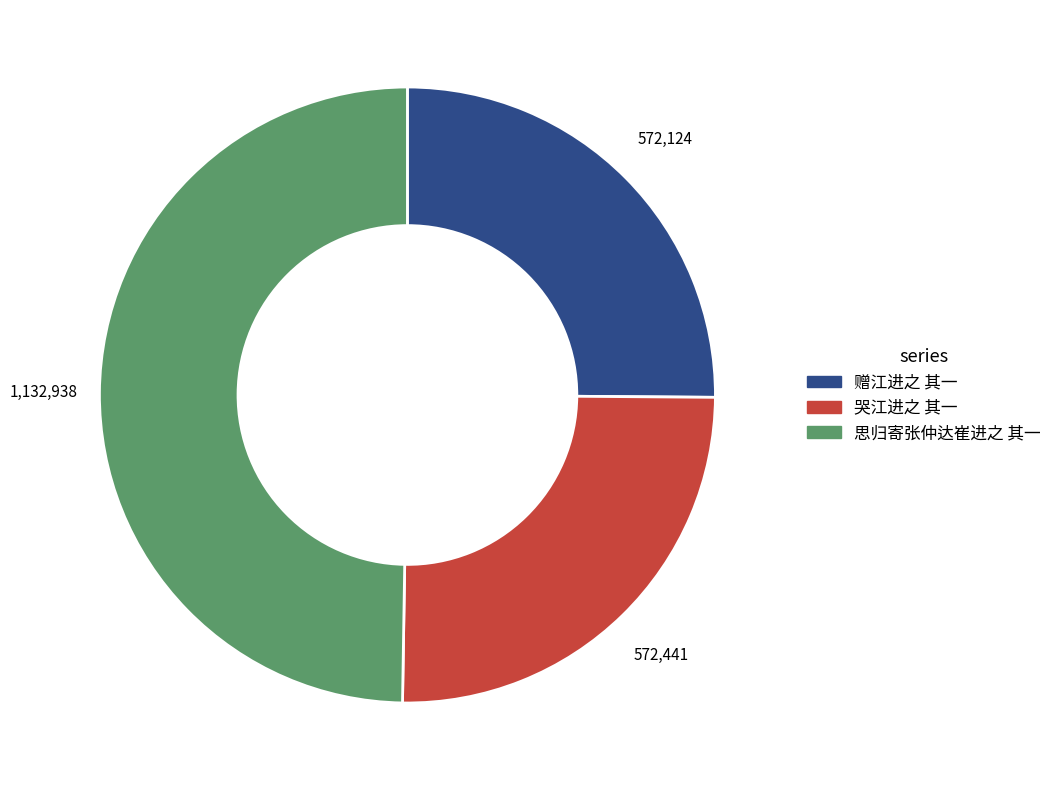

Combined, do 赠江进之 其一 and 思归寄张仲达崔进之 其一 account for over 50%?

Yes